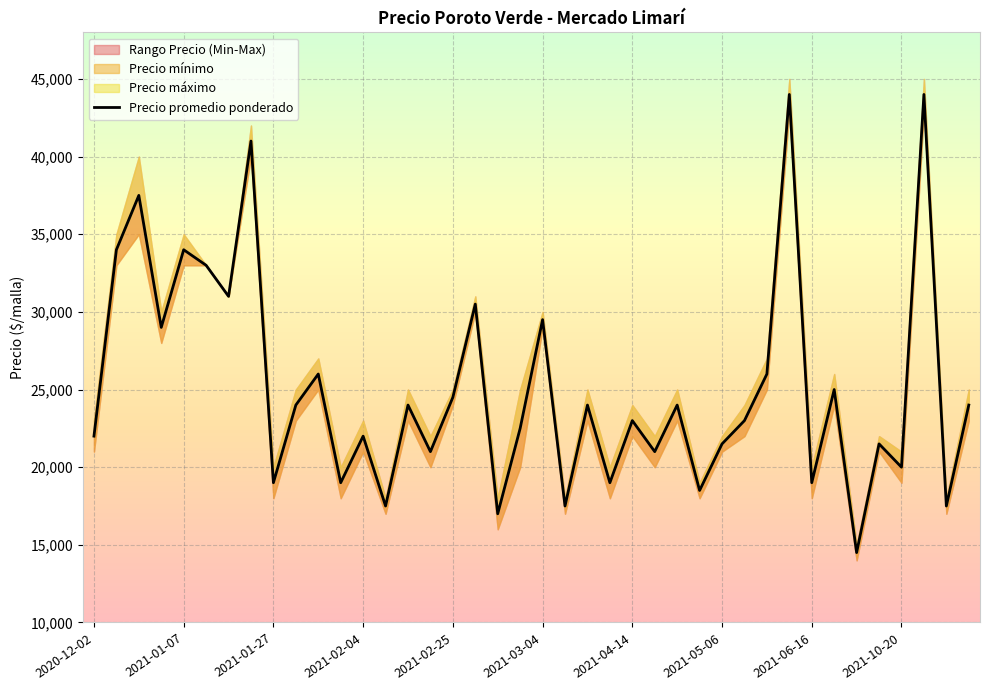

True or false: Precio promedio ponderado and Precio minimo cross at least once.

False